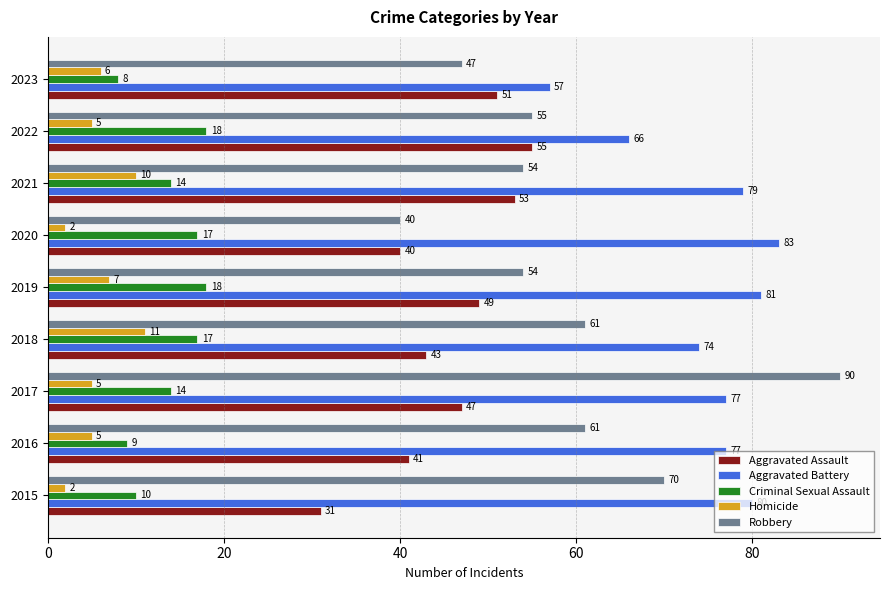

Is it true that Homicide equals 2 at 2015?

True